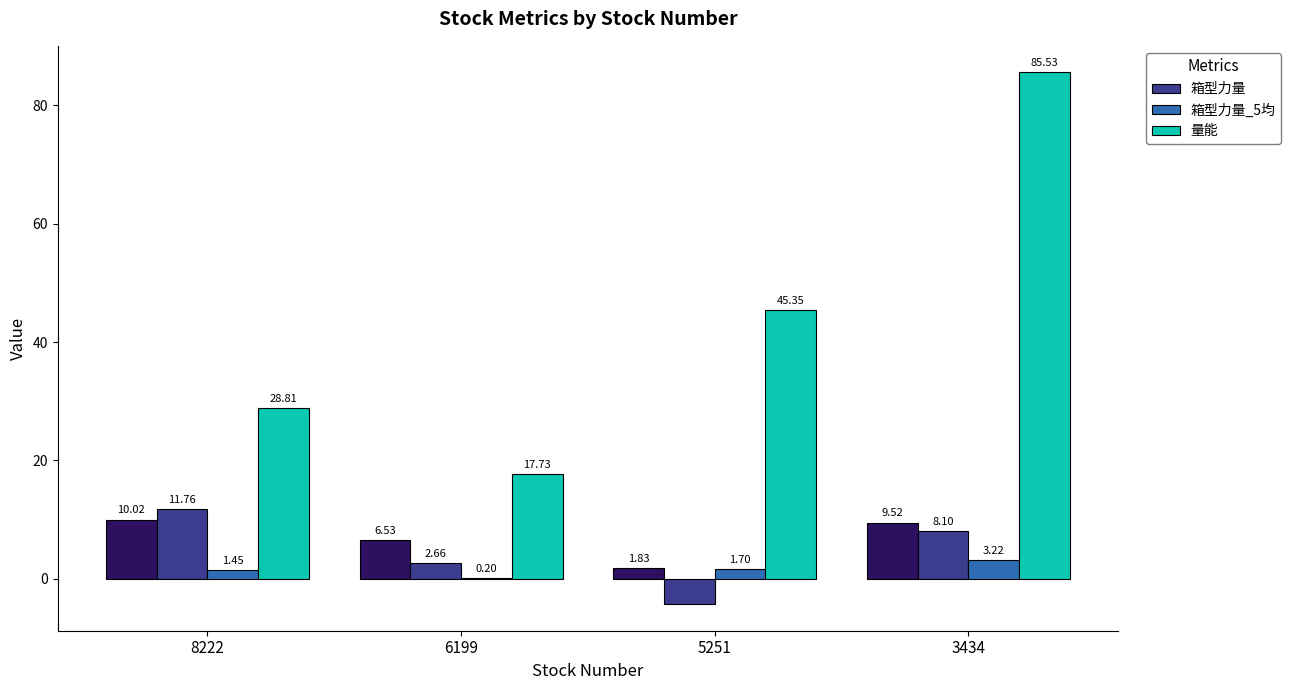

At 3434, list the series in order from largest to smallest.

量能, 箱型力量, 箱型力量_5均